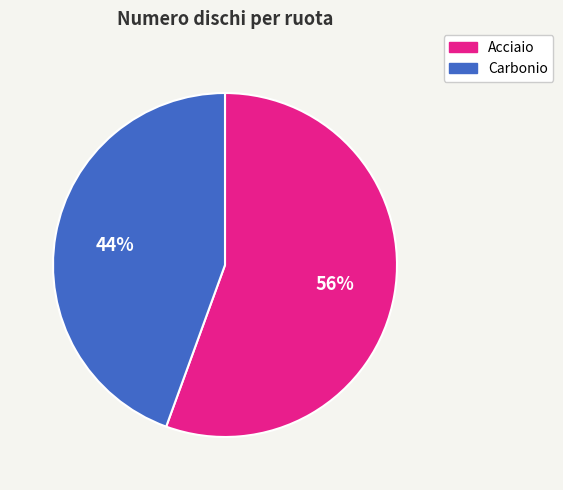

Which has a higher value, Acciaio or Carbonio?

Acciaio